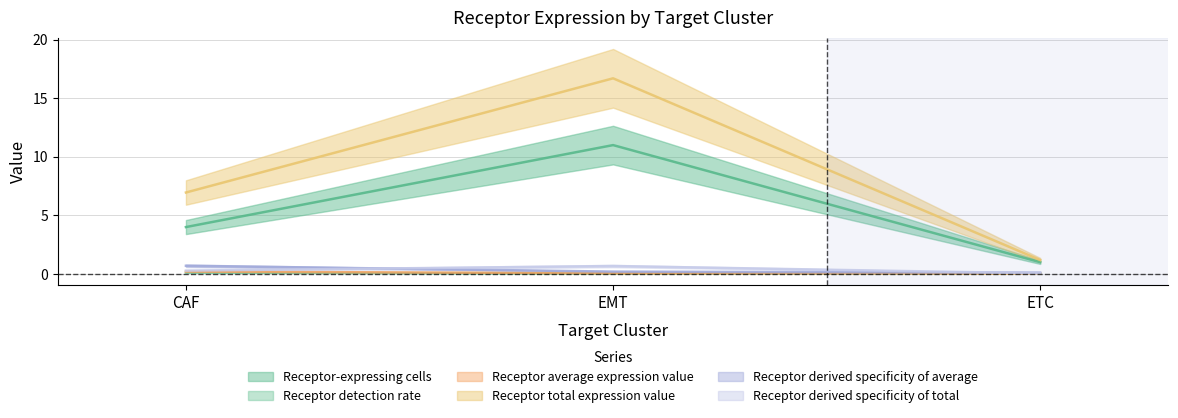

How many Receptor derived specificity of average values are between 0 and 1?

3